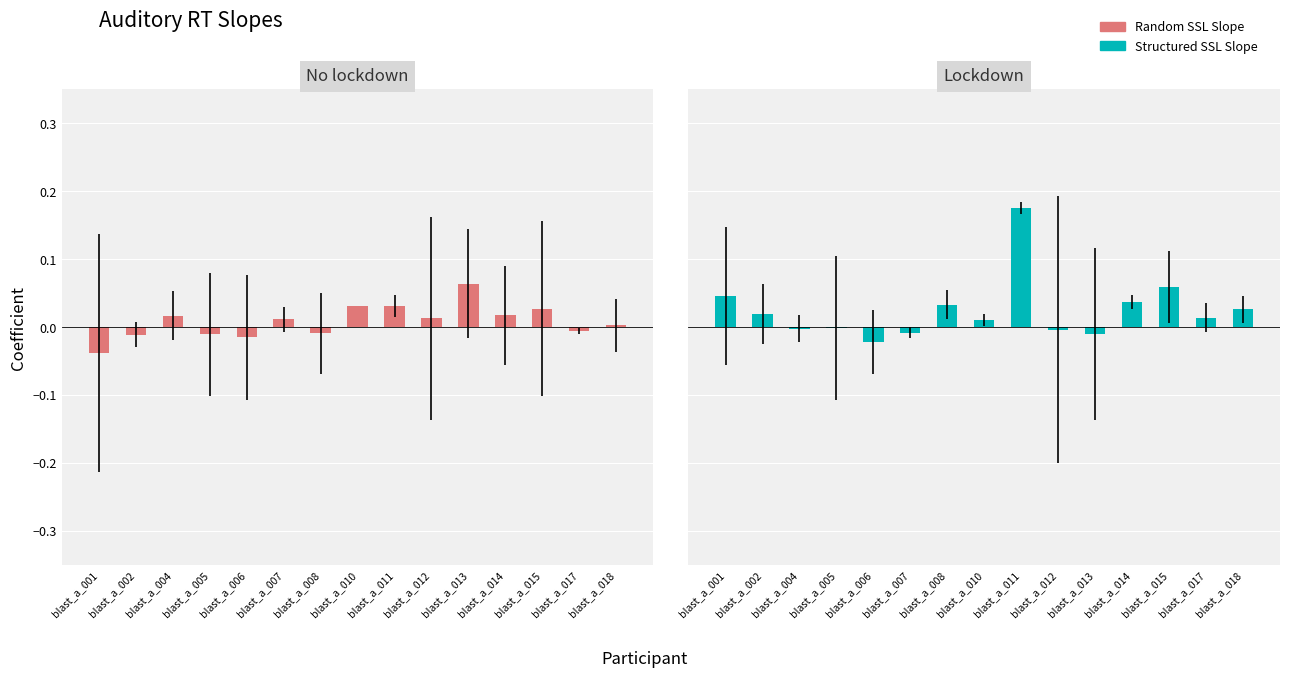

Which label corresponds to the largest value in the chart?

blast_a_011